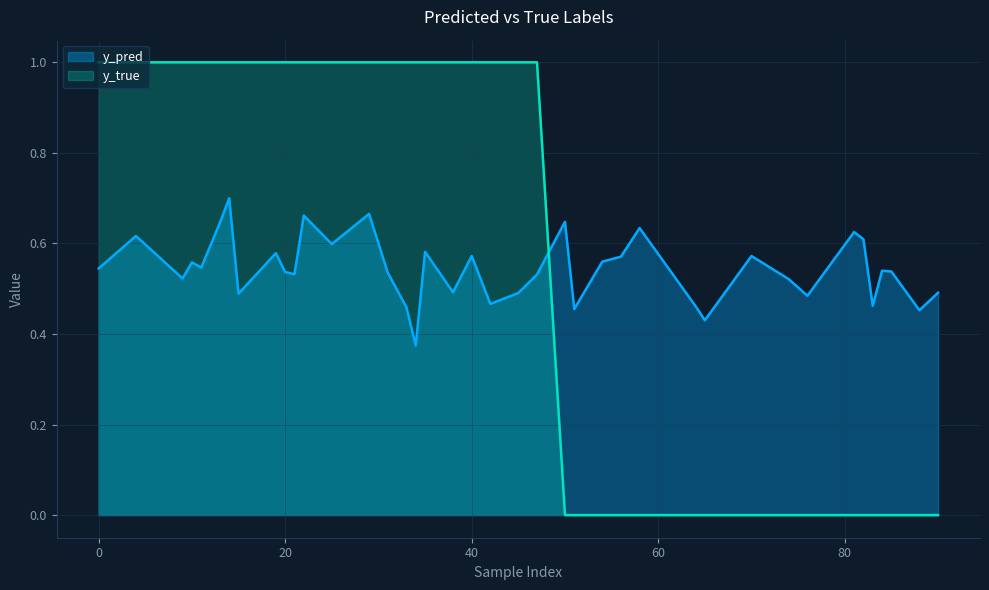

At how many categories does at least one series exceed 0?

40